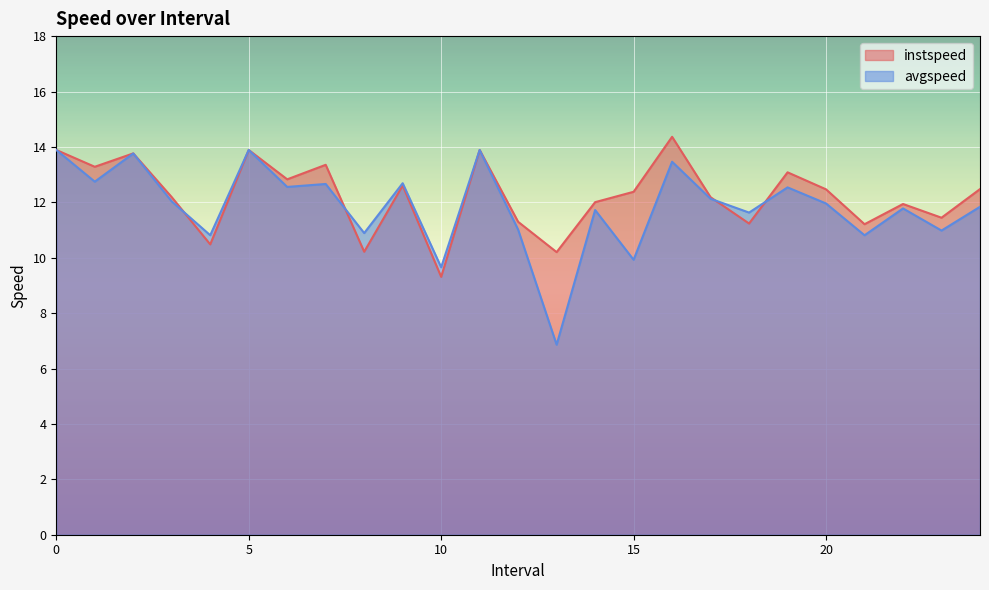

Reading right to left, list all the values displayed in this chart.

instspeed: 24=12.5	23=11.4	22=11.9	21=11.2	20=12.5	19=13.1	18=11.2	17=12.2	16=14.4	15=12.4	14=12.0	13=10.2	12=11.3	11=13.9	10=9.3	9=12.6	8=10.2	7=13.4	6=12.8	5=13.9	4=10.5	3=12.2	2=13.8	1=13.3	0=13.9
avgspeed: 24=11.8	23=11.0	22=11.8	21=10.8	20=12.0	19=12.5	18=11.6	17=12.1	16=13.5	15=9.9	14=11.7	13=6.9	12=11.0	11=13.9	10=9.7	9=12.7	8=10.9	7=12.7	6=12.6	5=13.9	4=10.8	3=12.0	2=13.8	1=12.7	0=13.9